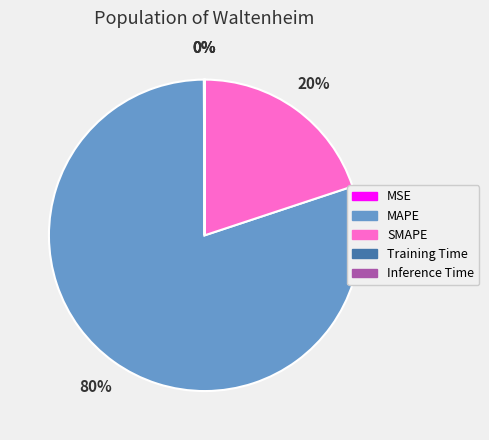

To the nearest percent, what is the average slice percentage?

20%